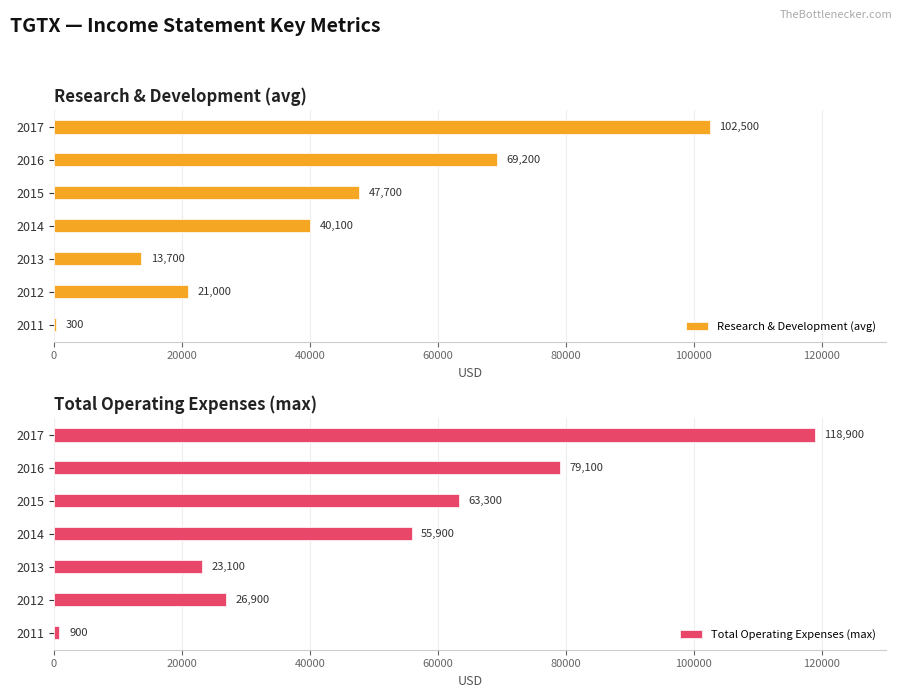

What is the smallest value displayed?

300